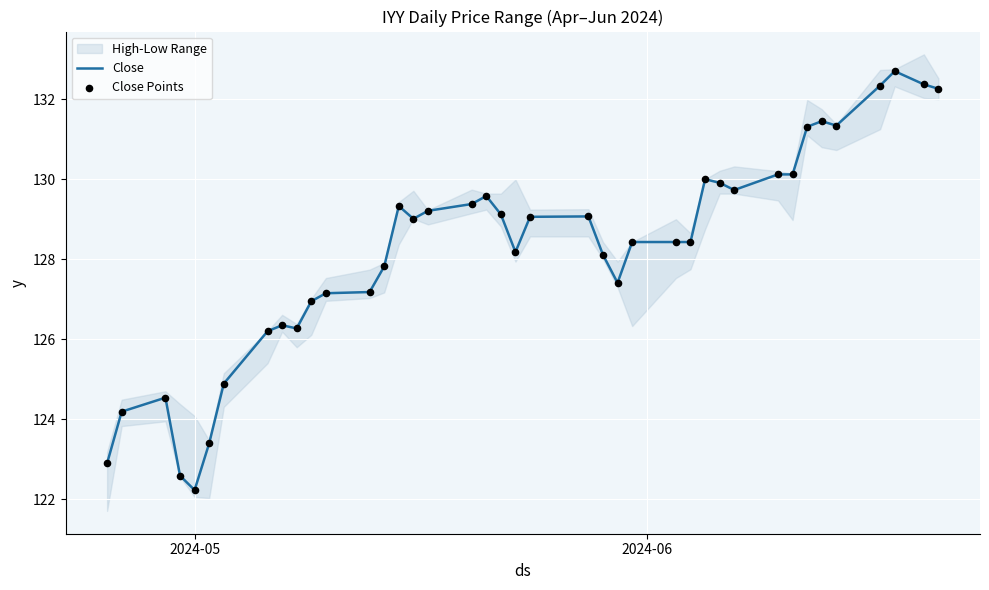

Which series has the largest total across all categories?

Close